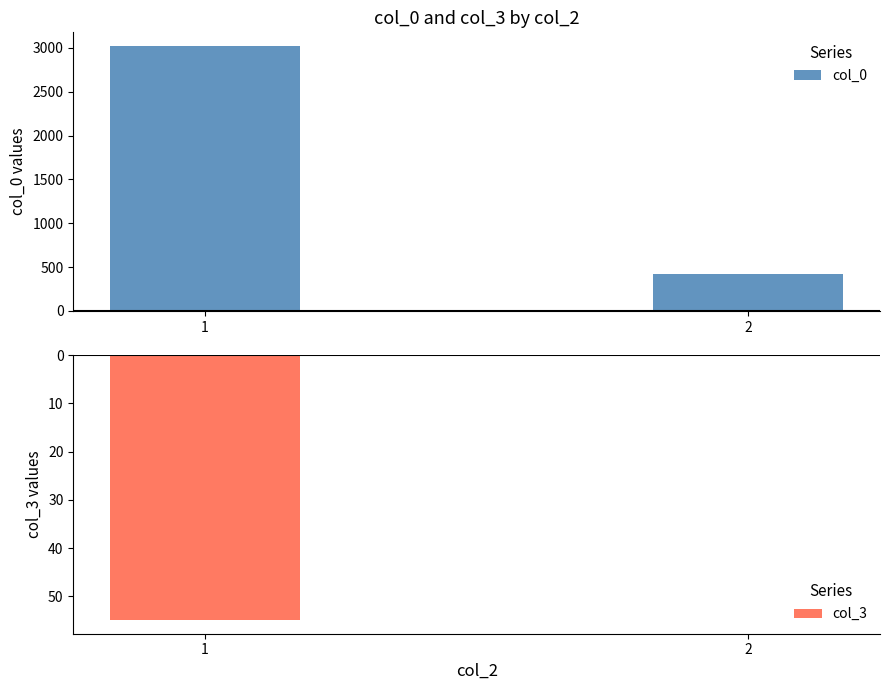

What are all the series names shown in the legend?

col_0, col_3